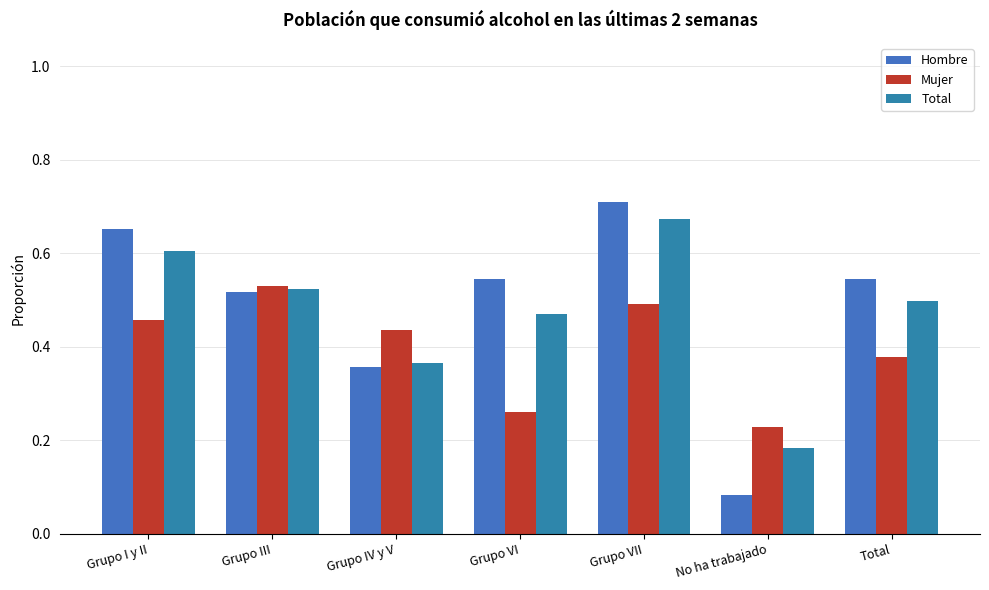

What is the value of the Total bar at the 5th from the left?

0.7